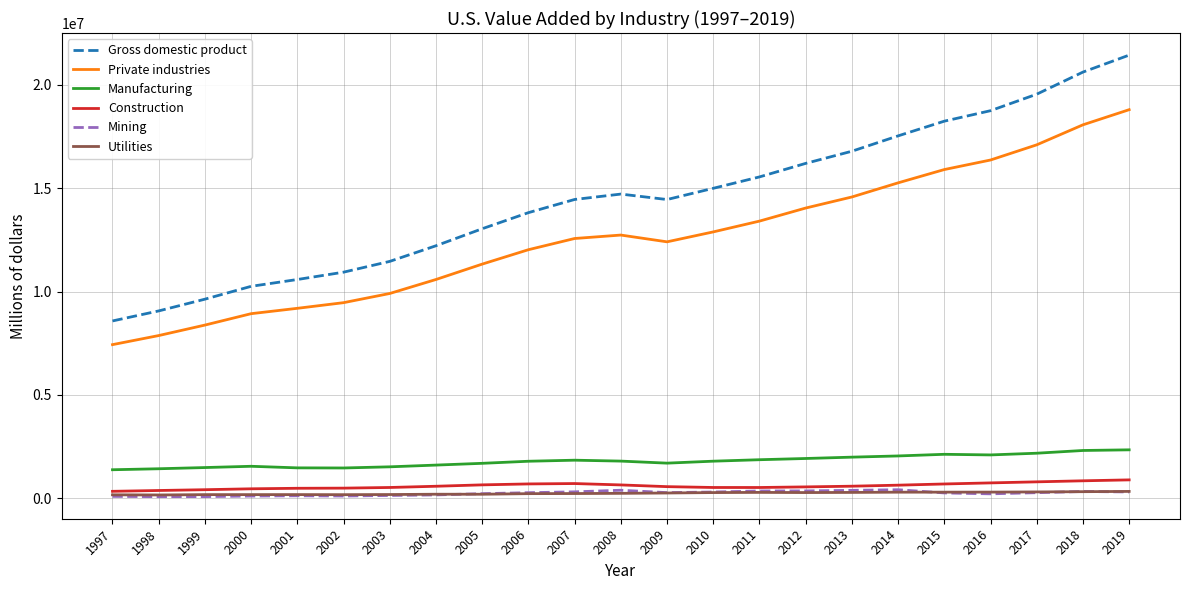

What is the average value of the Utilities series?

243161